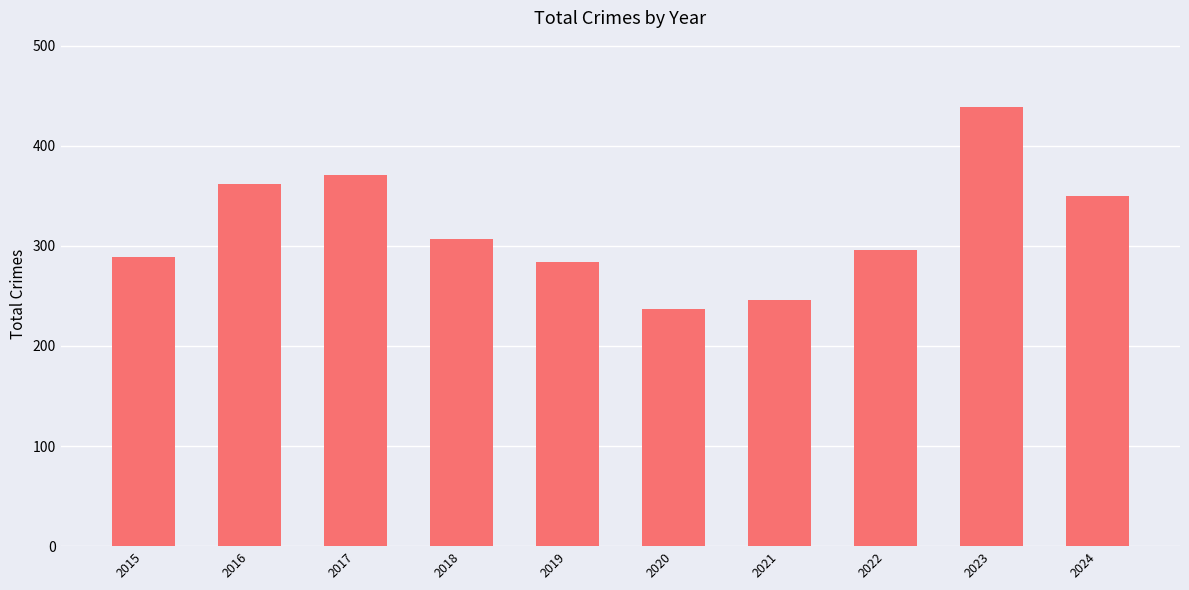

Which has a higher value, 2018 or 2019?

2018